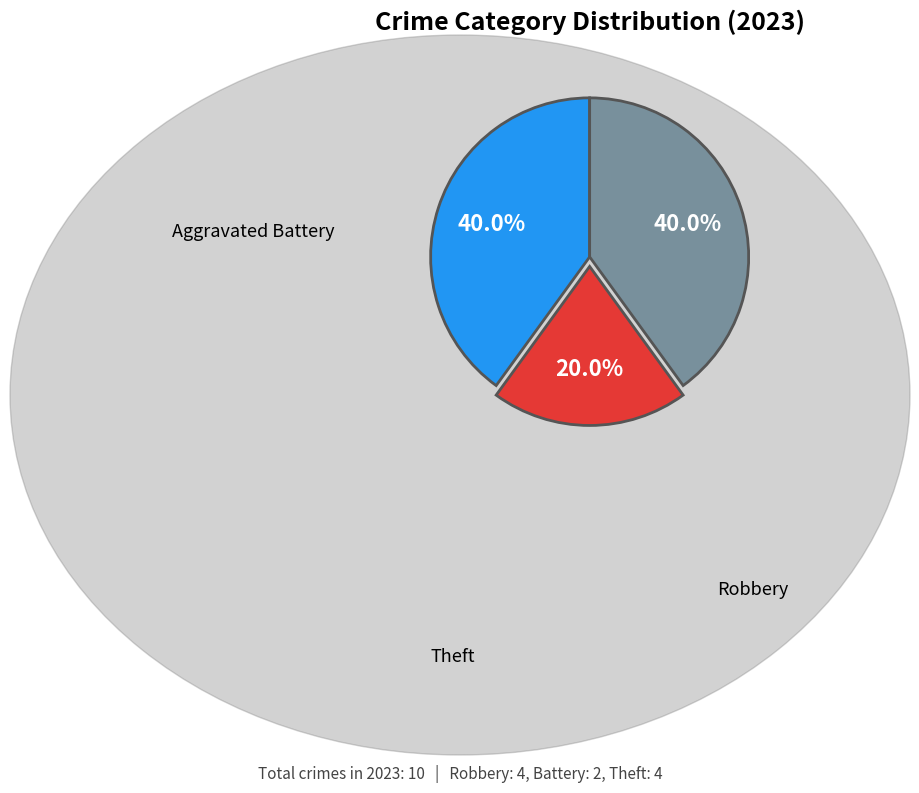

Is there a majority slice in this chart?

No